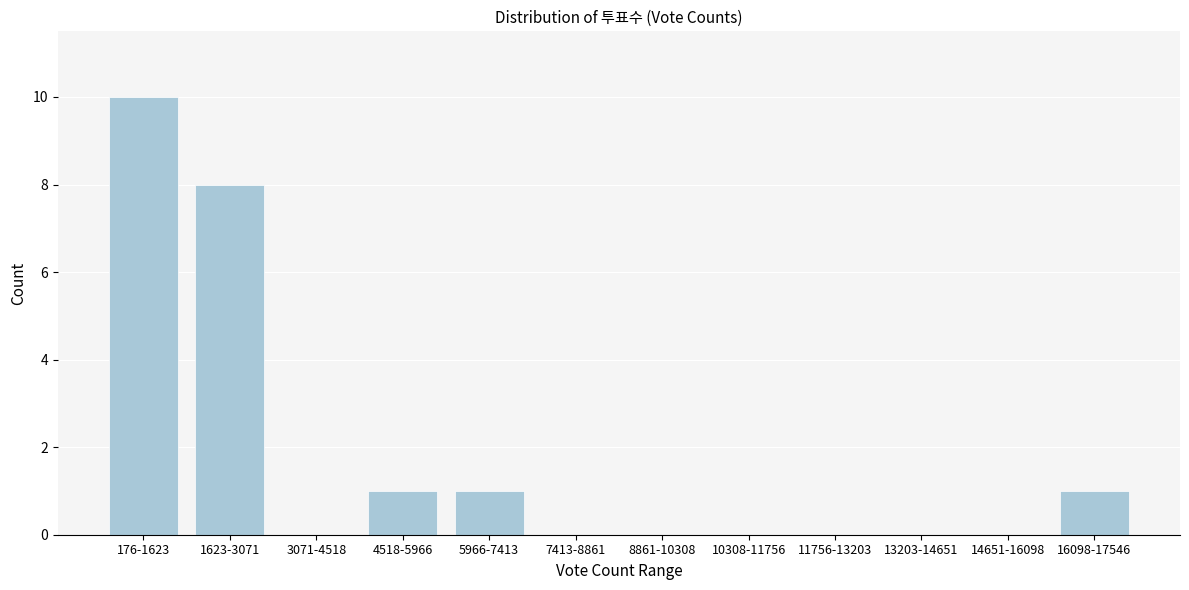

Reading left to right, list all the values displayed in this chart.

176-1623=10	1623-3071=8	3071-4518=0	4518-5966=1	5966-7413=1	7413-8861=0	8861-10308=0	10308-11756=0	11756-13203=0	13203-14651=0	14651-16098=0	16098-17546=1